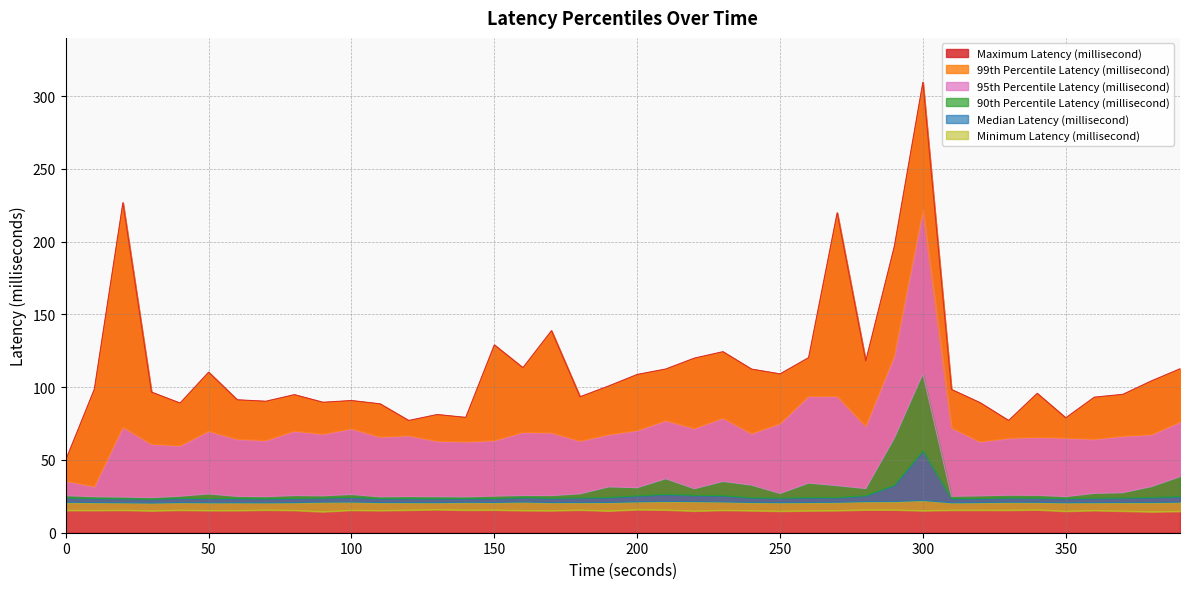

List the labels in order of Minimum Latency (millisecond) value, largest first.

130, 200, 340, 280, 290, 210, 150, 180, 70, 120, 140, 40, 310, 320, 330, 20, 100, 230, 80, 0, 10, 360, 60, 160, 50, 110, 270, 240, 170, 300, 260, 30, 190, 220, 370, 250, 350, 390, 90, 380